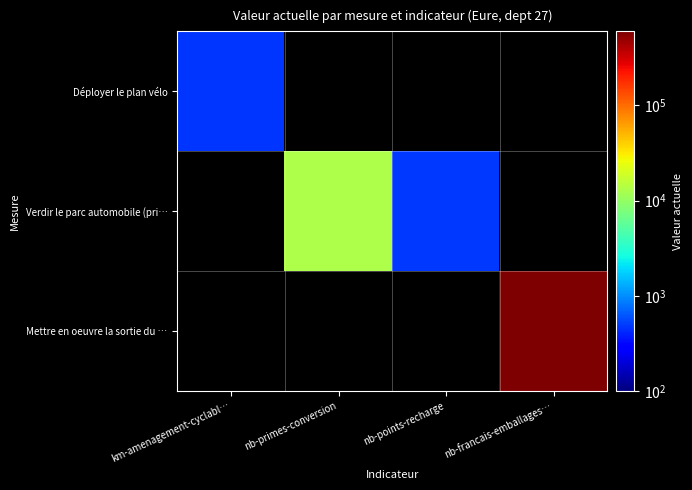

What is the spread (max minus min) of values at nb-francais-emballages…?

590000